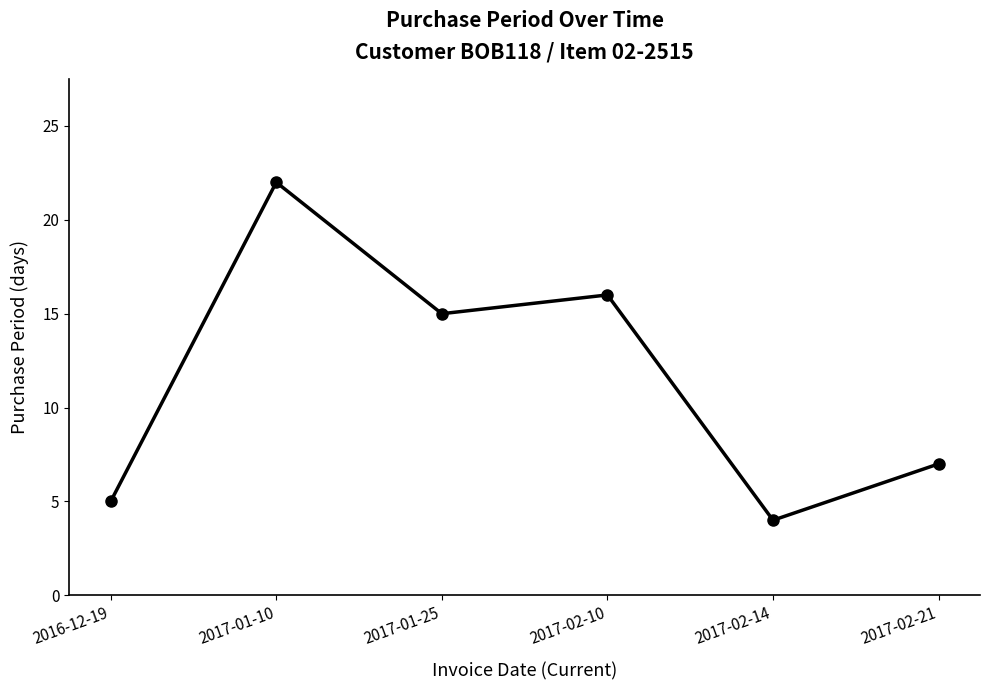

What value does the data have at 2017-01-10, to the nearest 10?

20